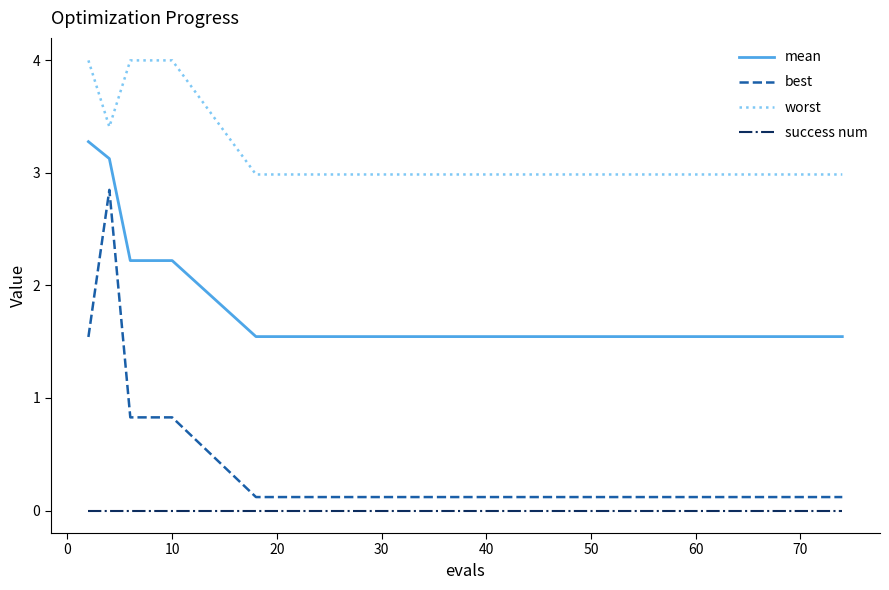

What is the lowest value of the worst series?

3.0